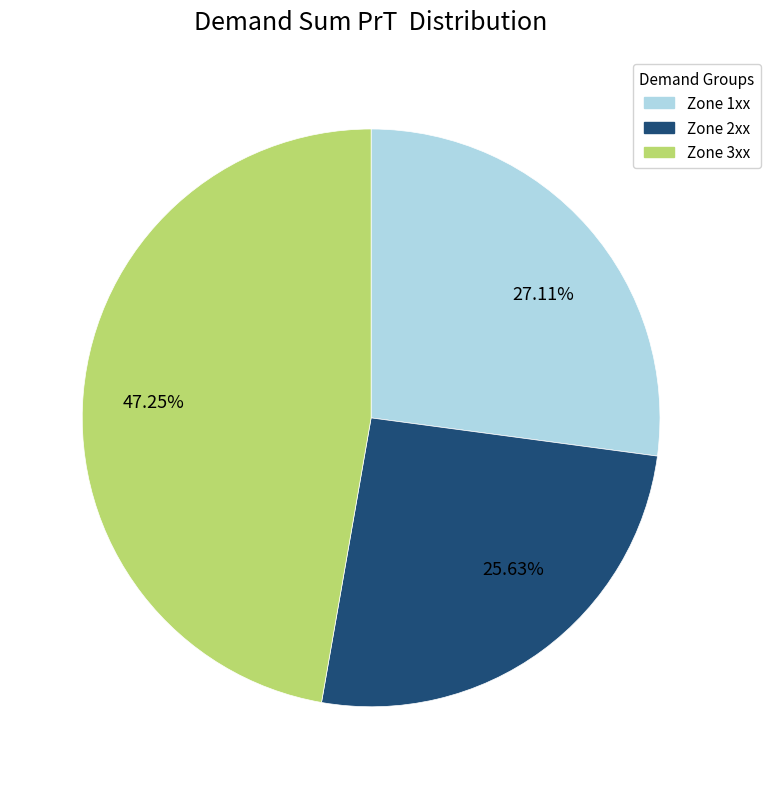

Which slice is the smallest?

25.63%